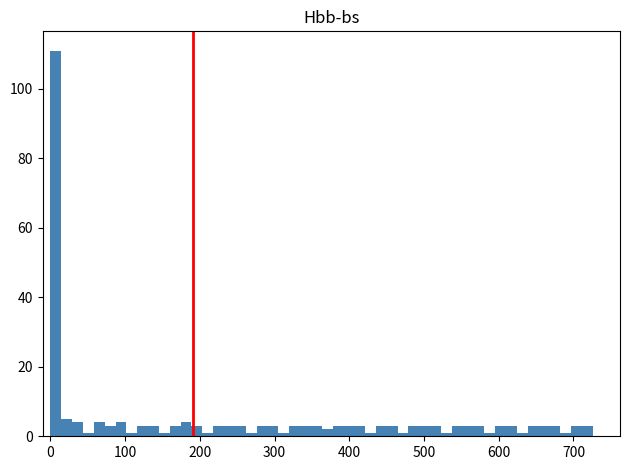

Around what value on the x-axis is the tallest bar? Give the approximate position of its centre, as read against the axis.

10